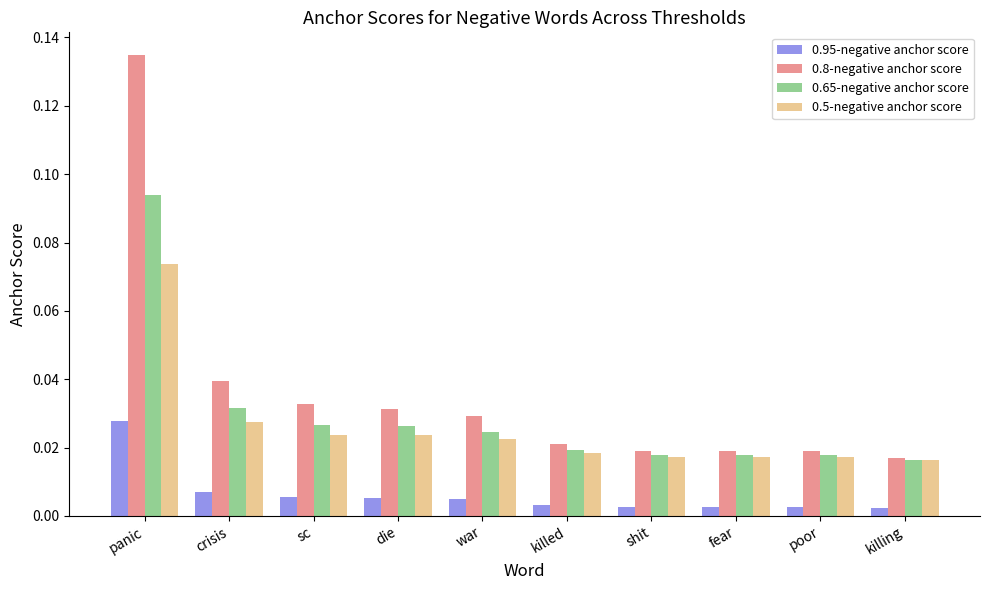

Which category has the highest value in the 0.95-negative anchor score series?

panic